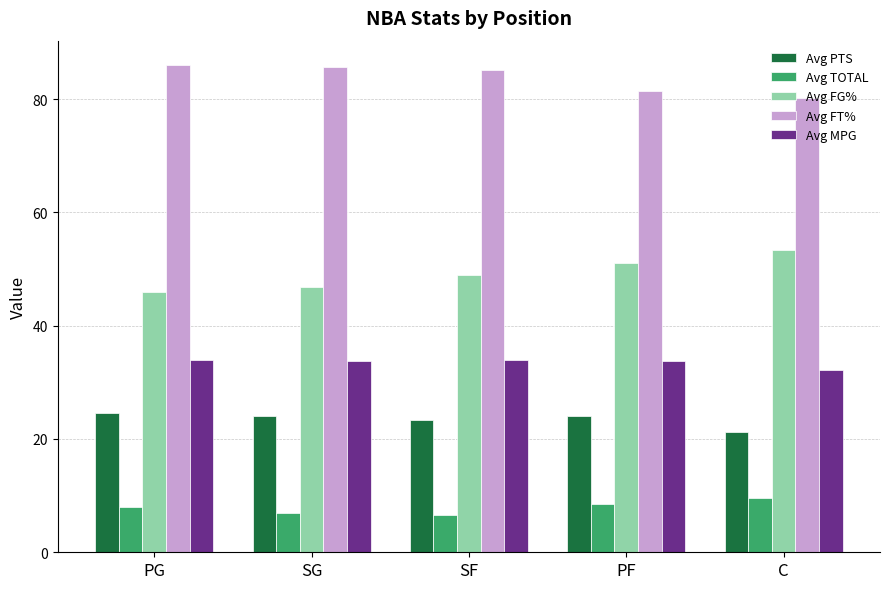

Rank the series by their maximum value, from lowest to highest.

Avg TOTAL, Avg PTS, Avg MPG, Avg FG%, Avg FT%